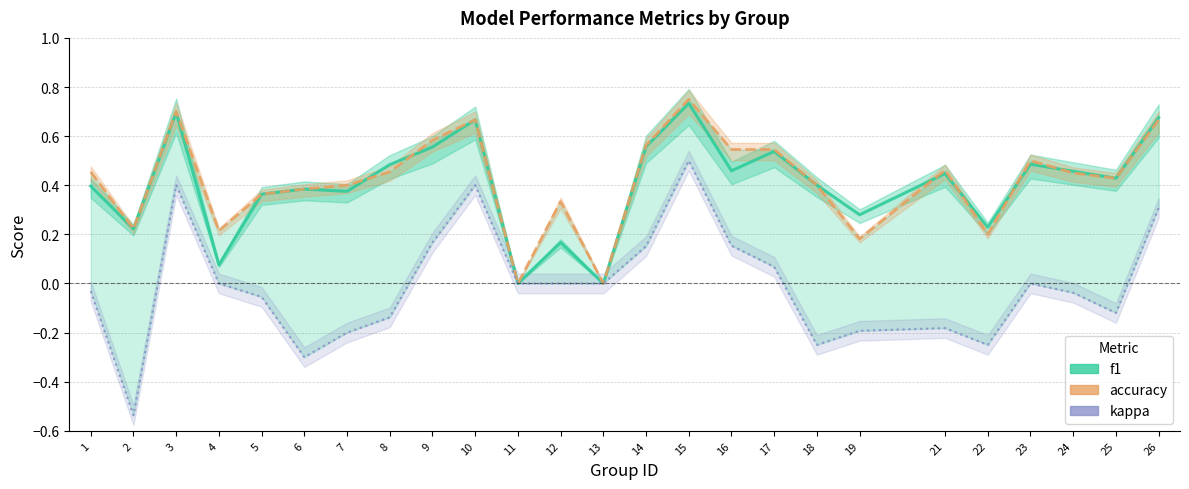

Where is kappa nearest to the value 0?

4